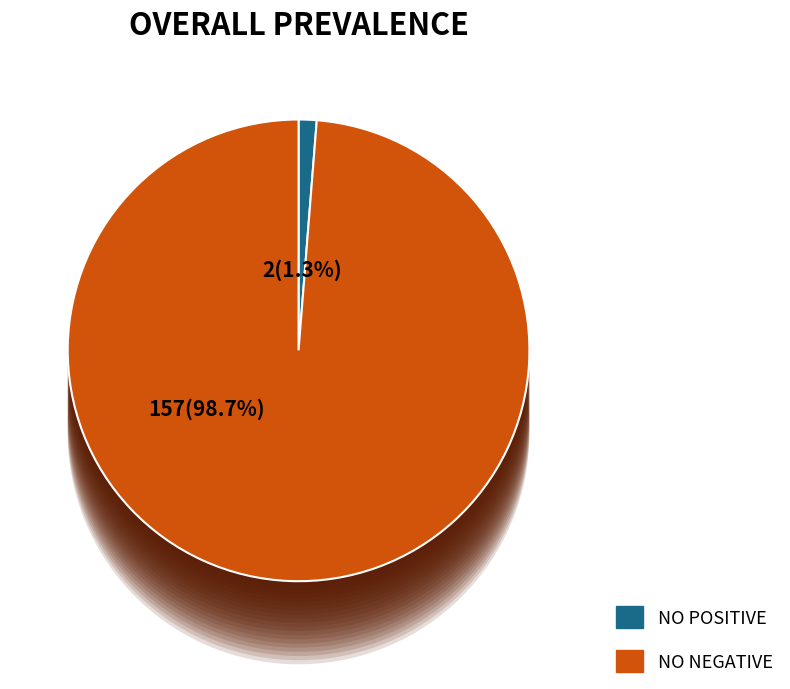

Combined, what portion of the pie is geocd=0 and geocd!=0?

100.0%